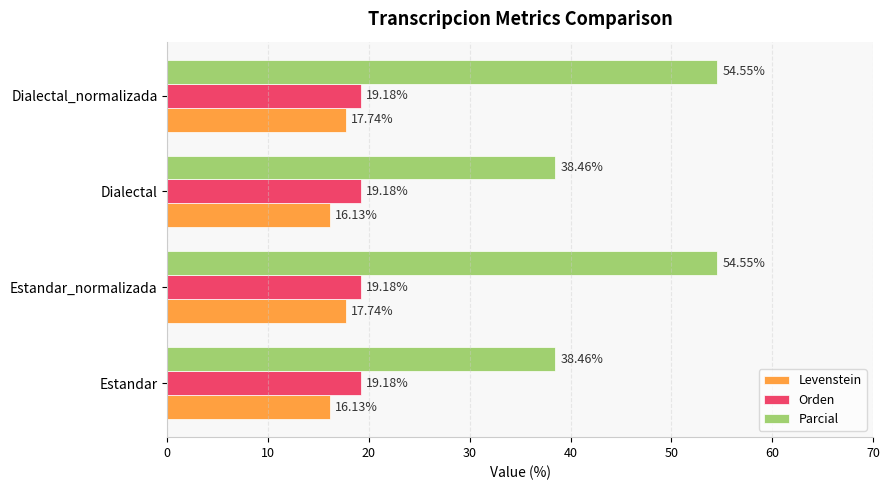

List the series in order of their peak value, highest first.

Parcial, Orden, Levenstein